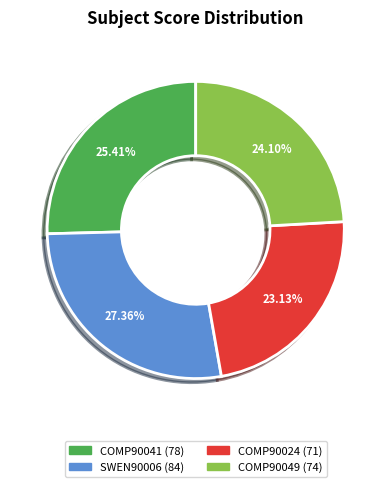

Rank the categories by value from lowest to highest.

COMP90024, COMP90049, COMP90041, SWEN90006